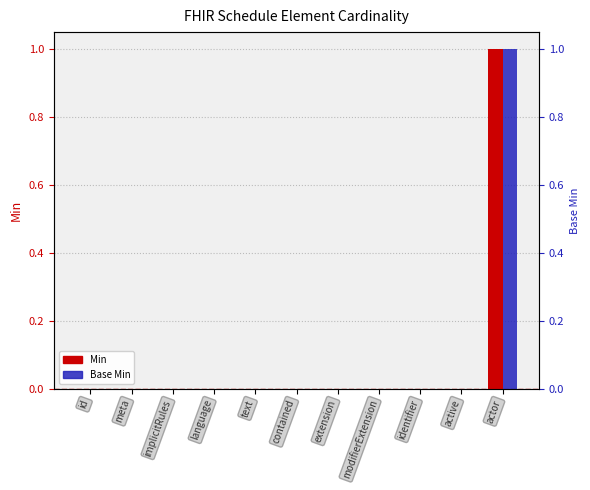

How many distinct data groups are displayed?

2